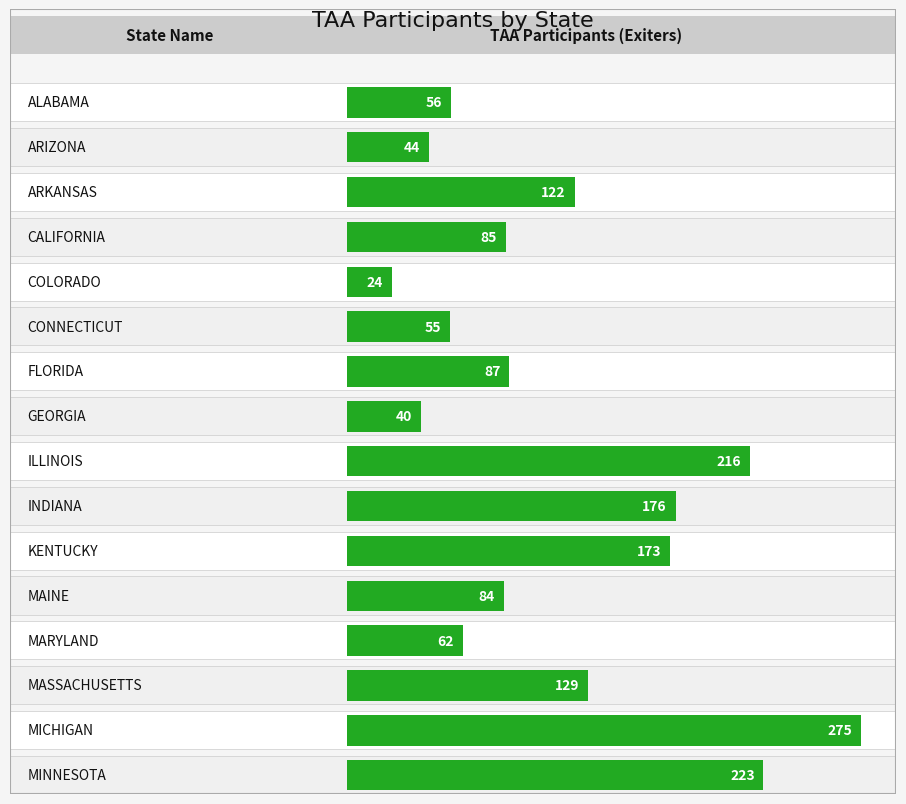

Reading right to left, extract all data points from this chart.

223	275	129	62	84	173	176	216	40	87	55	24	85	122	44	56